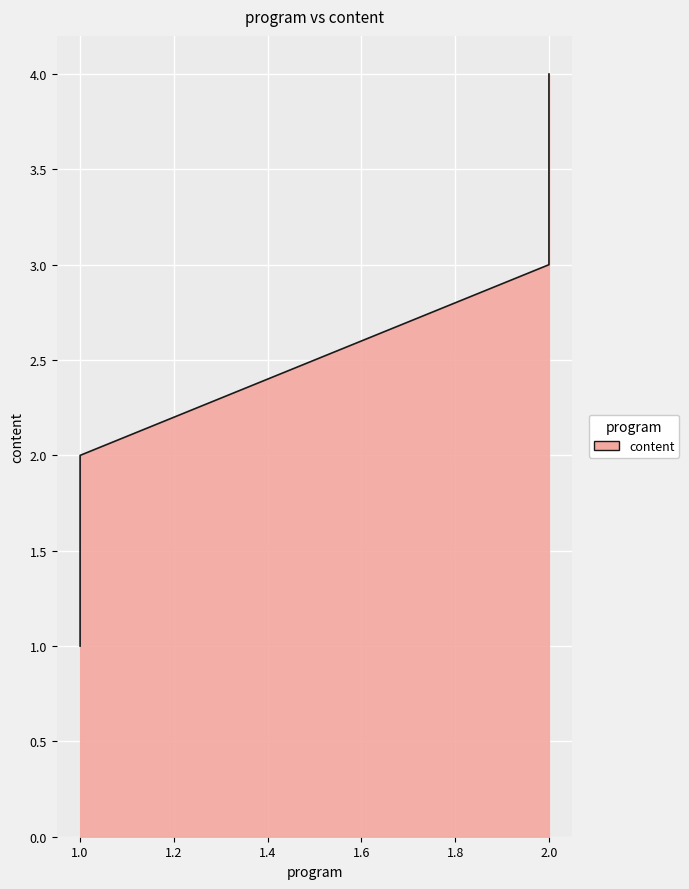

Is it true that the value at 1 is 2?

False